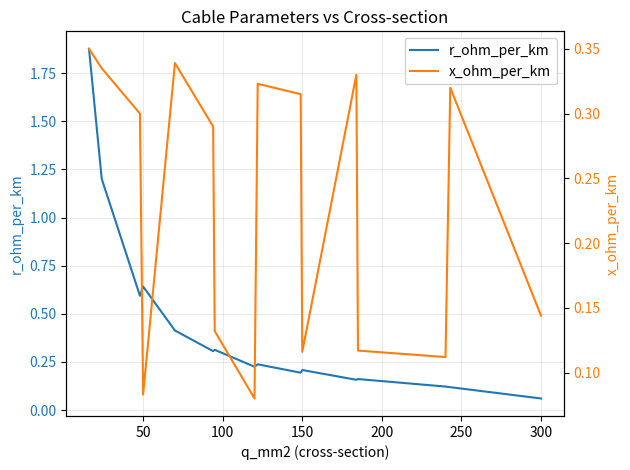

What is the greatest value displayed?

1.9